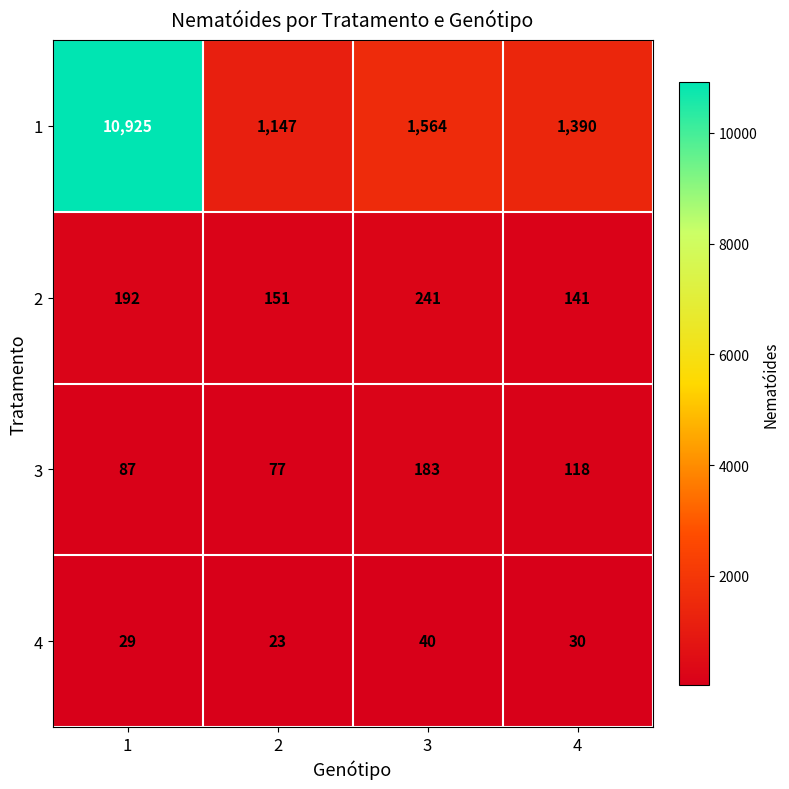

Reading left to right, transcribe all the data shown in this chart.

1: 1=10925	2=1147	3=1564	4=1390
2: 1=192	2=151	3=241	4=141
3: 1=87	2=77	3=183	4=118
4: 1=29	2=23	3=40	4=30